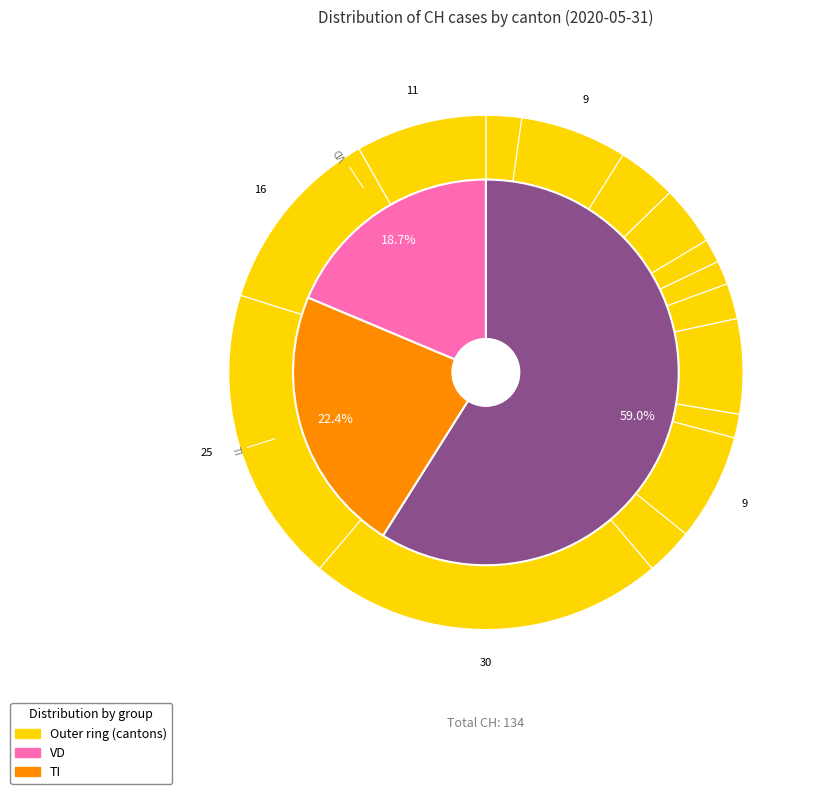

To the nearest percent, what portion does 15 represent?

8%